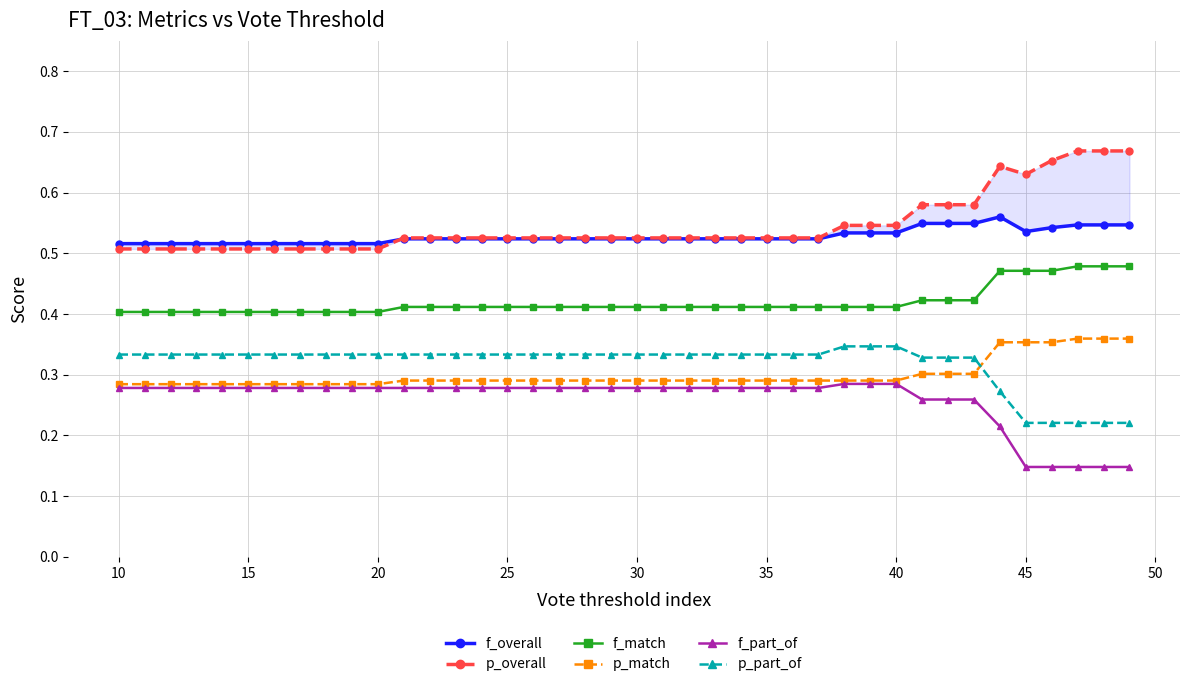

In f_overall, how many points are higher than both neighbors (excluding endpoints)?

1